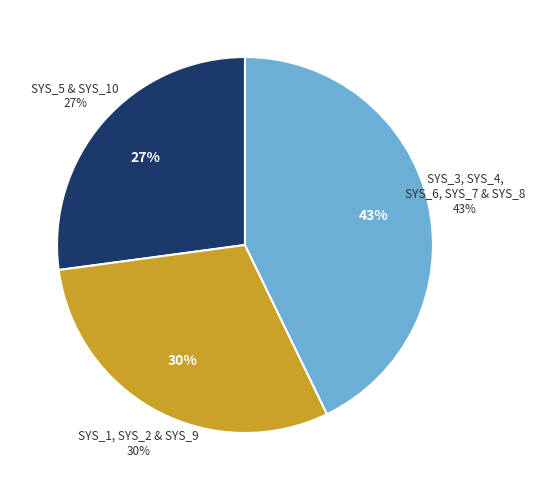

Is SYS_10 the majority of the pie?

No